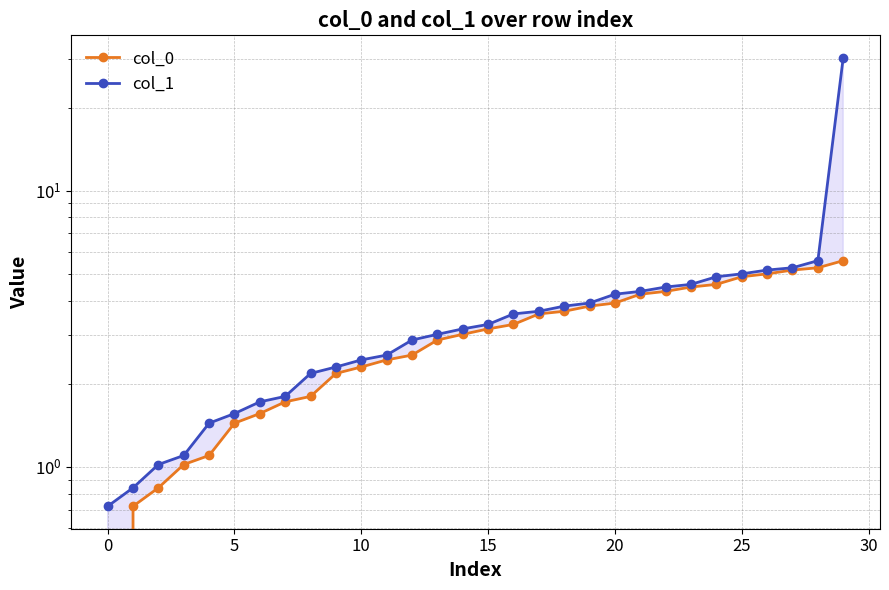

Read the col_0 value at 10.

2.3